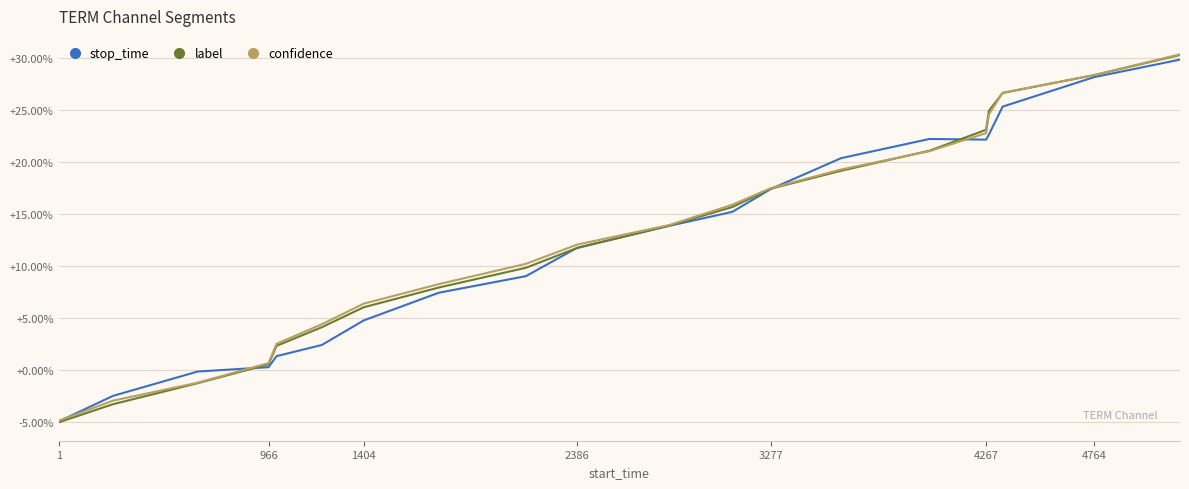

What is the minimum value shown in the chart?

-5.0